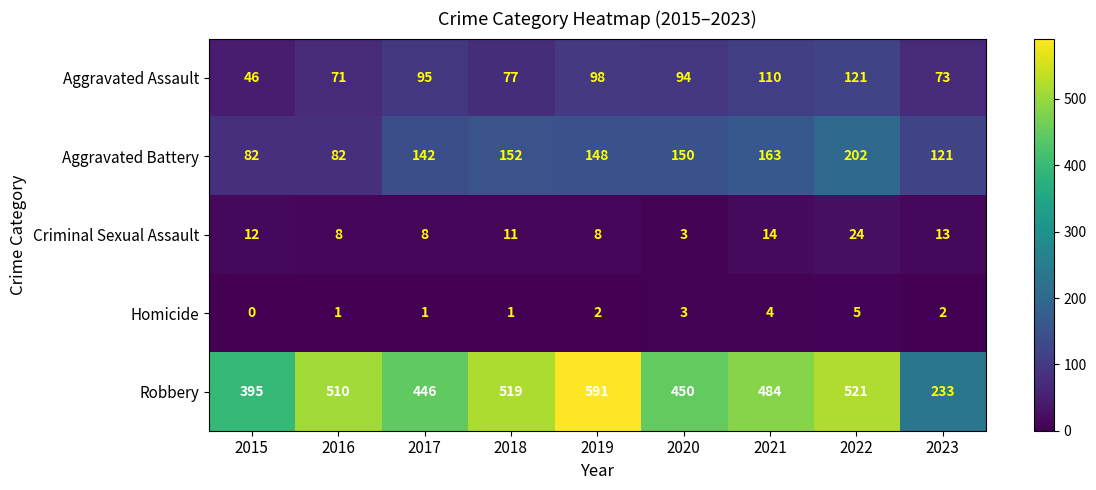

Which category has the lowest value across all series?

2015